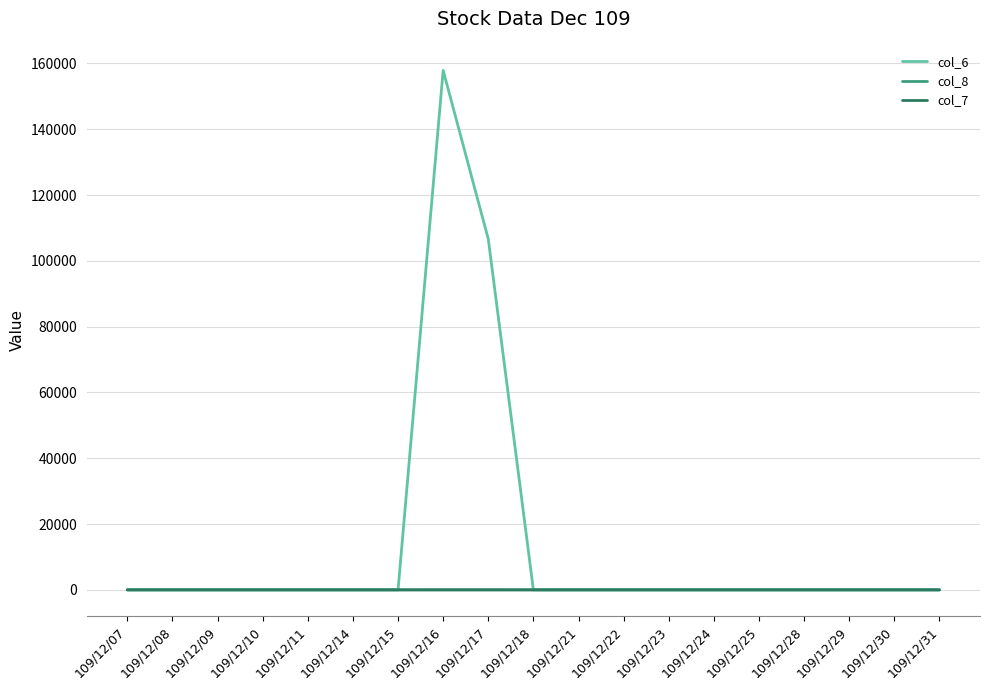

Which series has the widest spread of values?

col_6